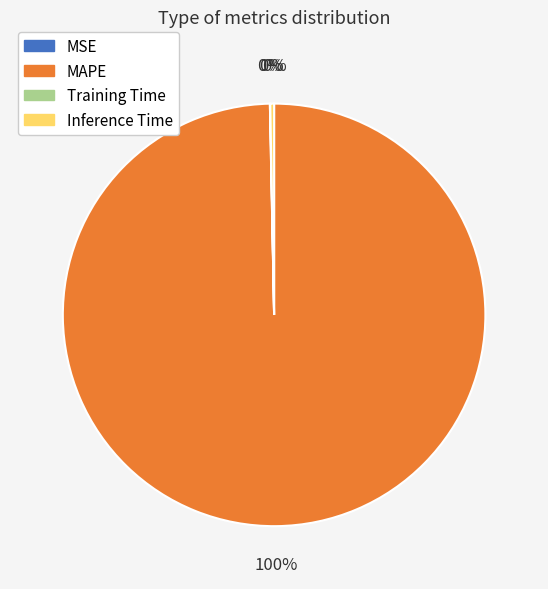

Which category has the biggest portion of the pie?

MAPE